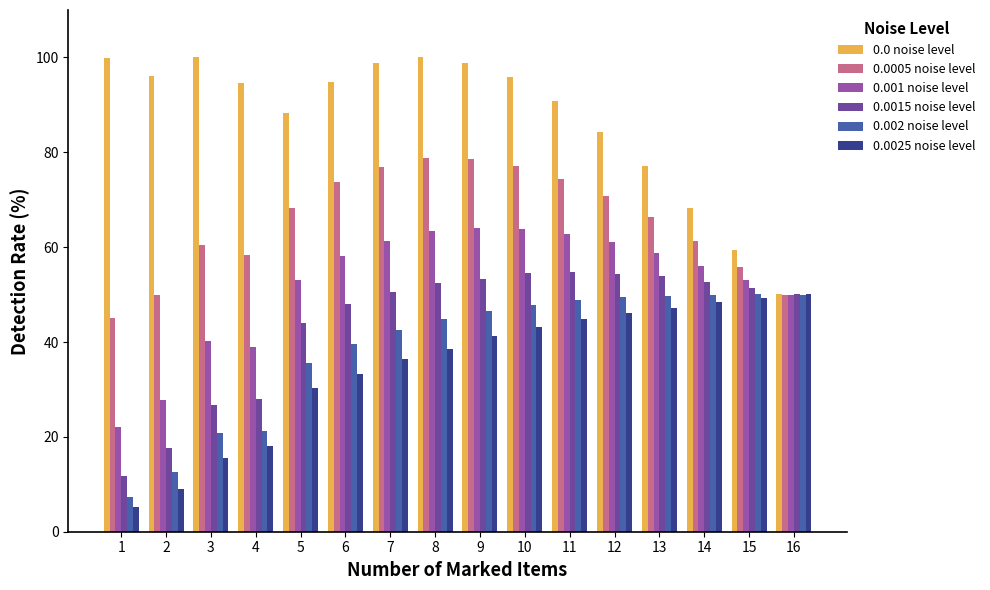

How many data points does each series have?

16